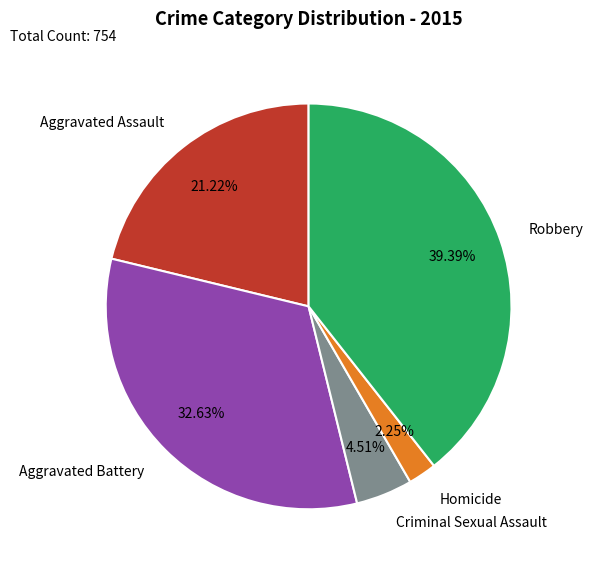

True or false: Homicide accounts for 2% of the total.

True